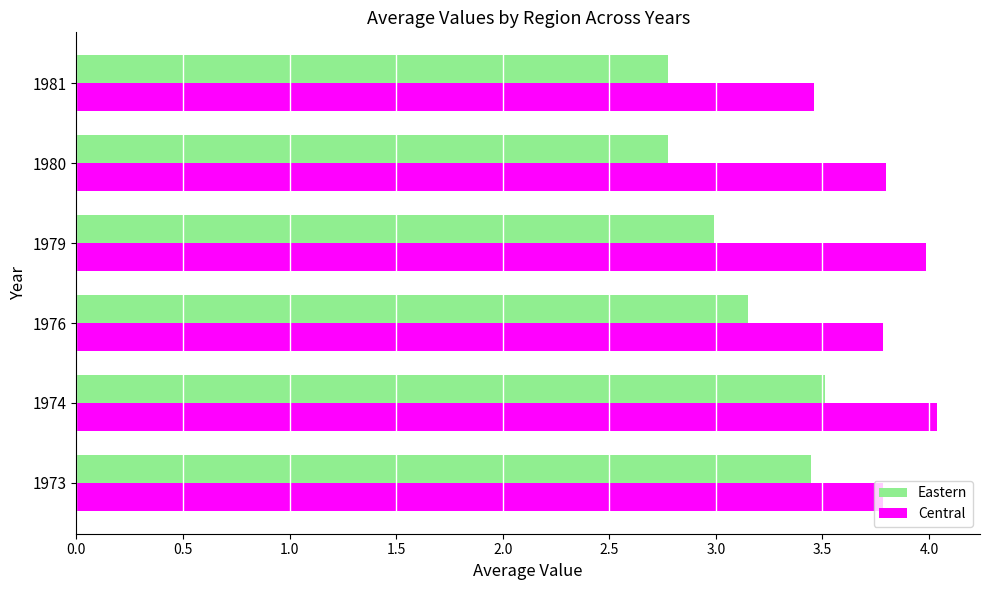

What is the difference between the second highest and minimum values in the Central series?

0.5